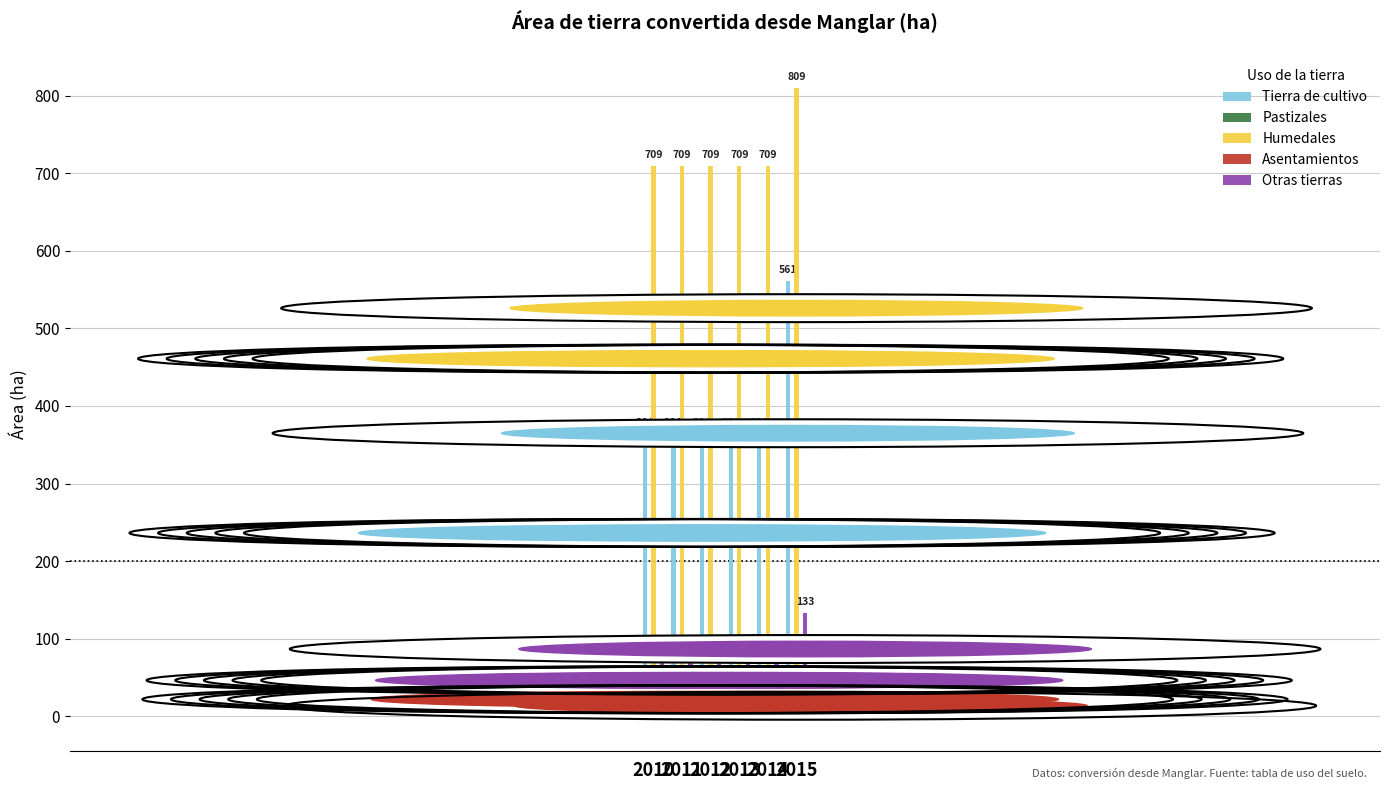

Which label corresponds to the smallest value in the chart?

2015